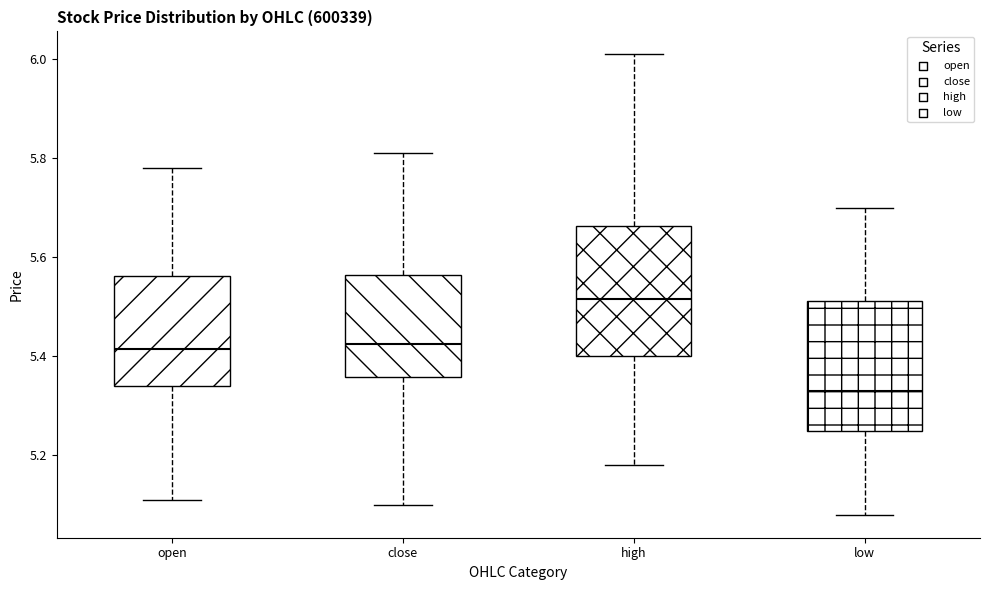

Reading left to right, transcribe this box plot: for each box, give where its median line is, the range the box spans, and where its two whiskers end, as read against the y-axis. The values are not printed on the chart, so give them approximately, as read against the axis.

open: median 5.42, box 5.34 to 5.56, whiskers 5.12 to 5.78
close: median 5.42, box 5.36 to 5.56, whiskers 5.10 to 5.82
high: median 5.52, box 5.40 to 5.66, whiskers 5.18 to 6.02
low: median 5.34, box 5.26 to 5.52, whiskers 5.08 to 5.70